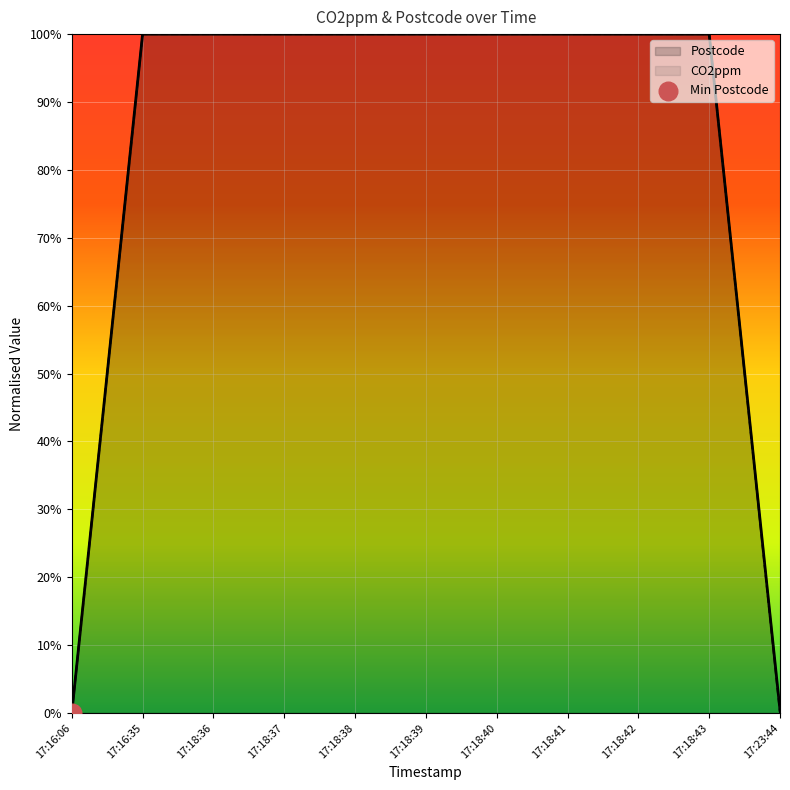

What is the total value across all series at 17:18:36?

2.0